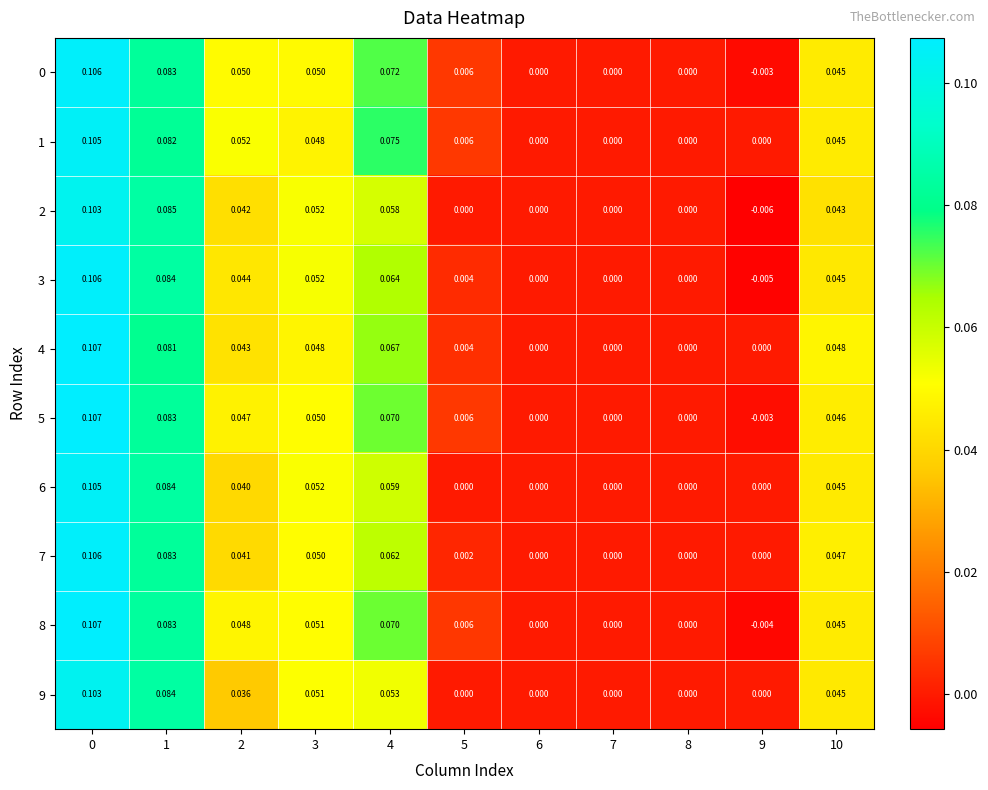

Is the value of 1 at 4 greater than the value of 8 at 4?

Yes